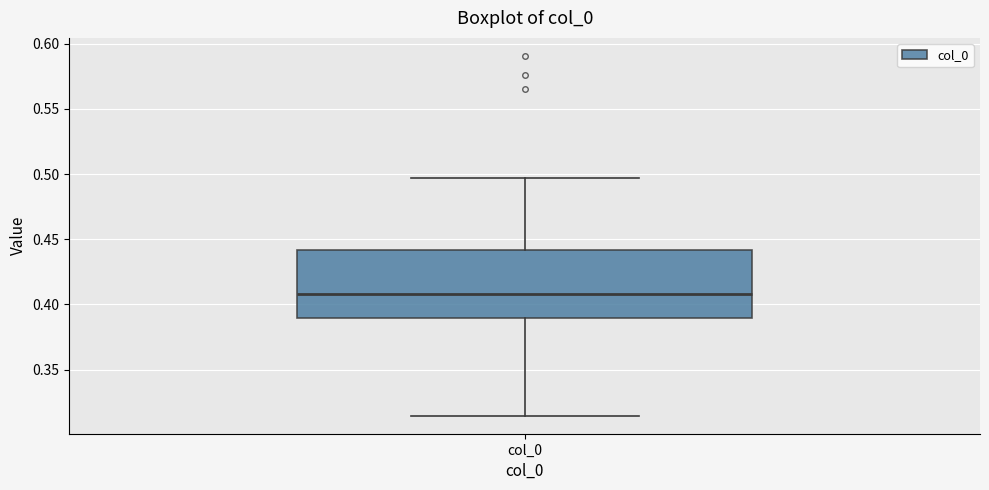

Read this box plot against the y-axis: the position of the median line, the range covered by the box, and the ends of both whiskers. The values are not printed on the chart, so give them approximately, as read against the axis.

median 0.410, box 0.390 to 0.440, whiskers 0.315 to 0.495